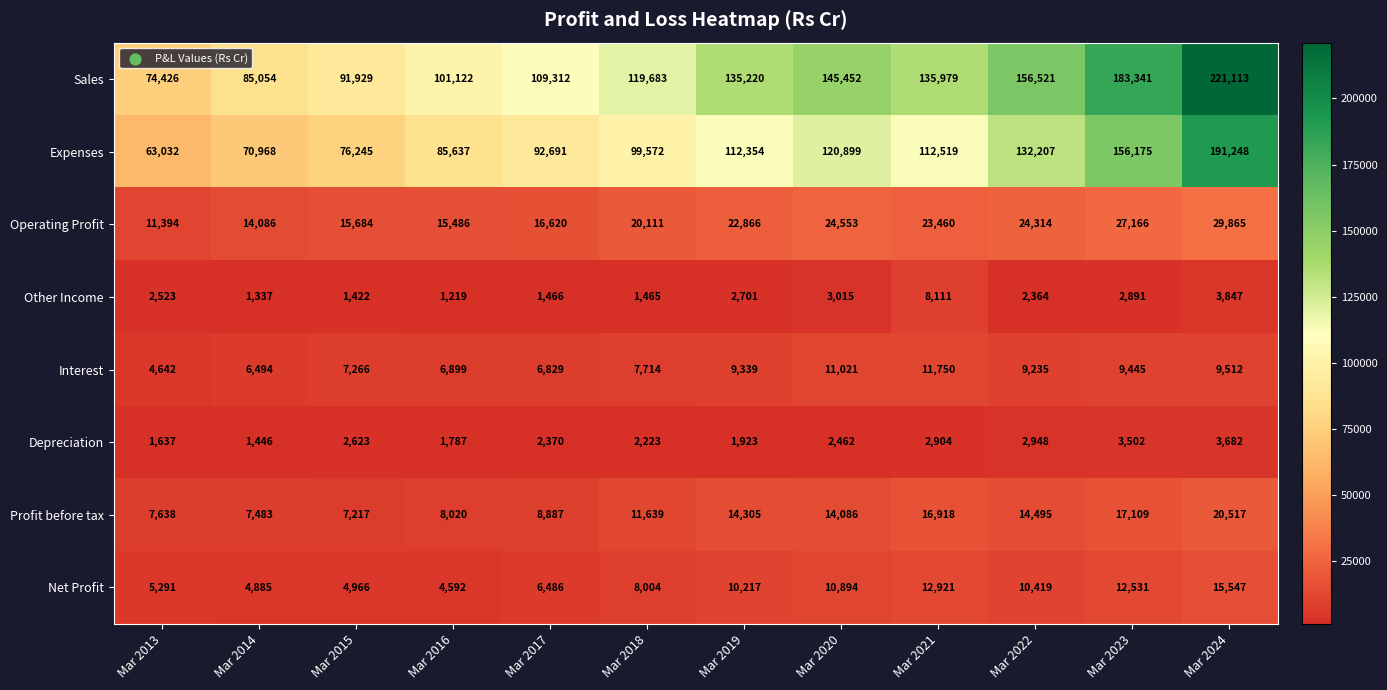

At which label is Expenses closest to 127140?

Mar 2022